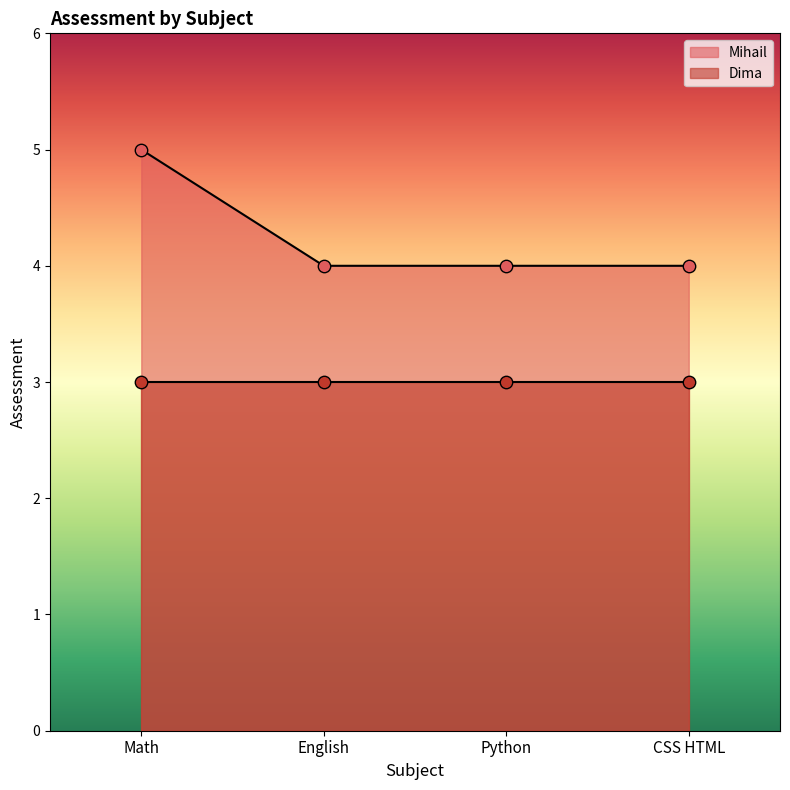

Approximately how many times larger is the value at English compared to Math?

0.8